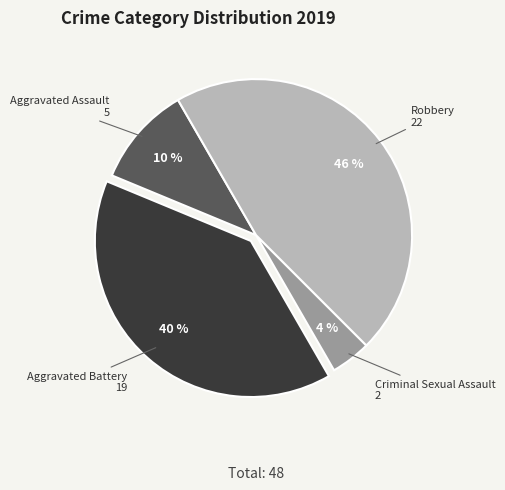

To the nearest percent, what is the average slice percentage?

25%